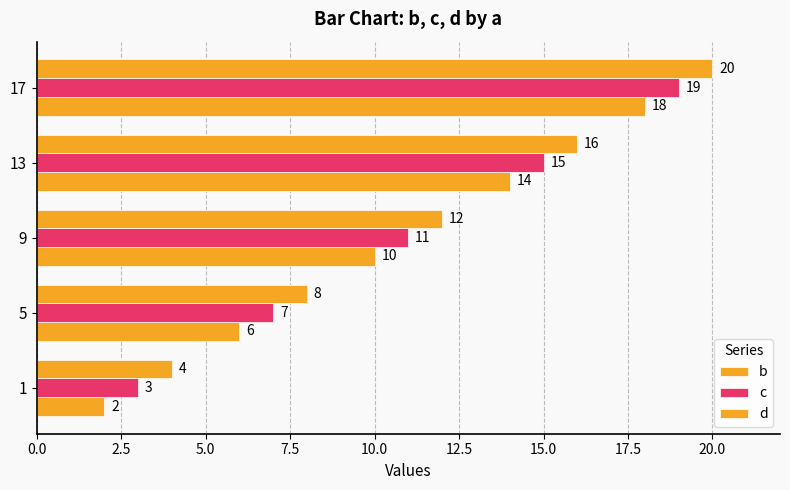

What is the highest value of the c series?

19